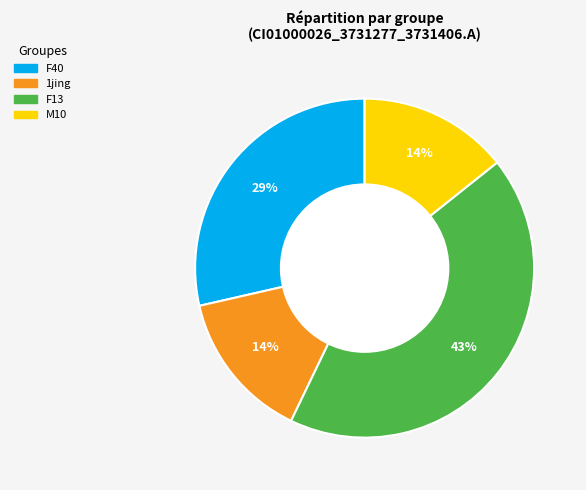

To the nearest percent, what is the difference between the largest and smallest slice percentages?

29%